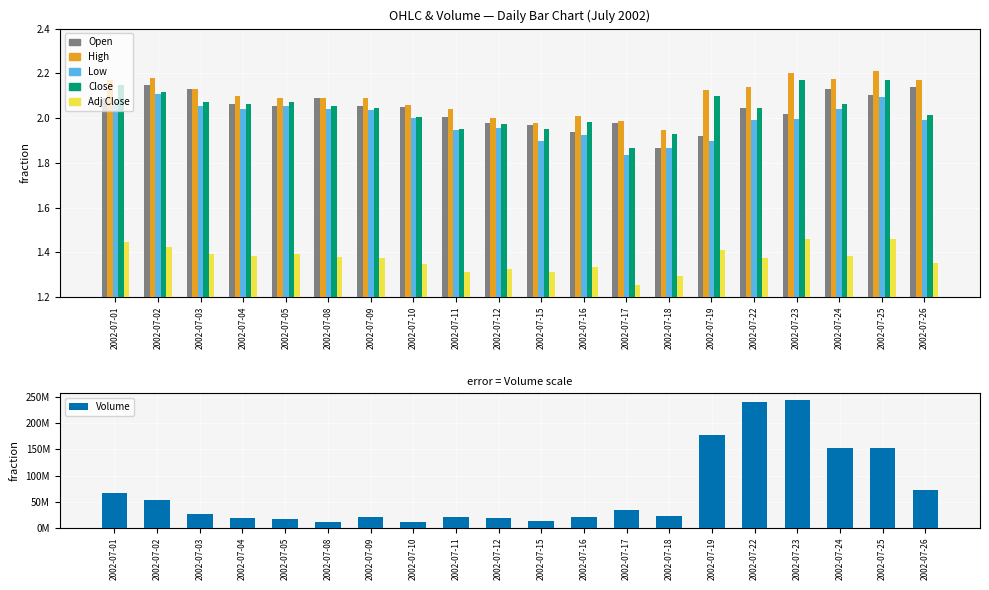

Does the chart contain any negative values?

No